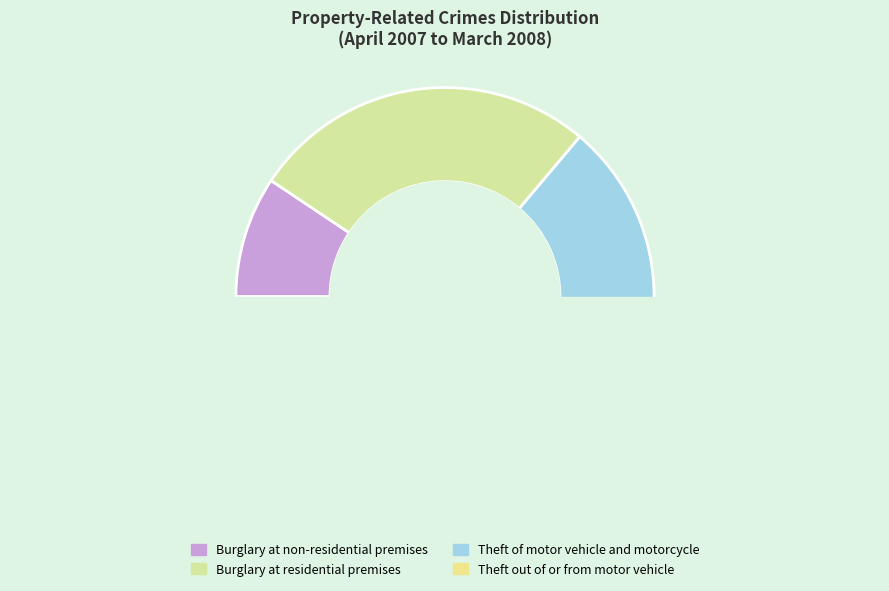

Combined, do Theft of motor vehicle and motorcycle and Burglary at non-residential premises account for over 50%?

No